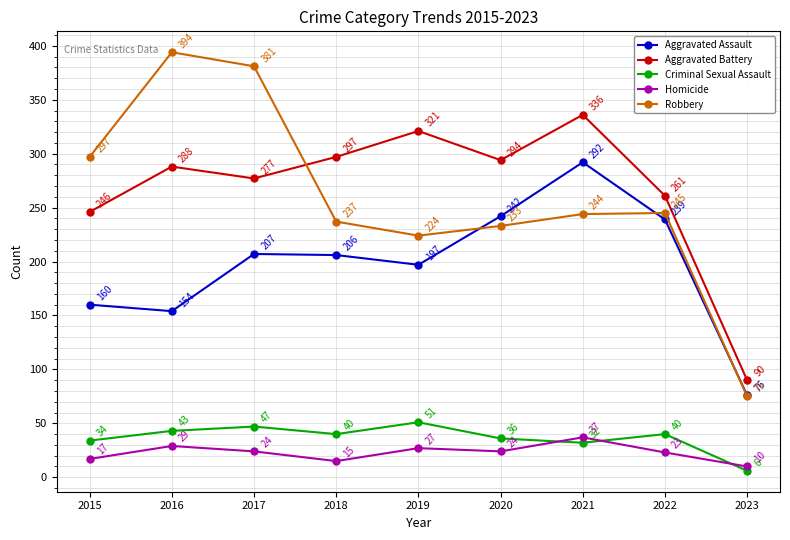

True or false: Criminal Sexual Assault and Aggravated Battery intersect in this chart.

False